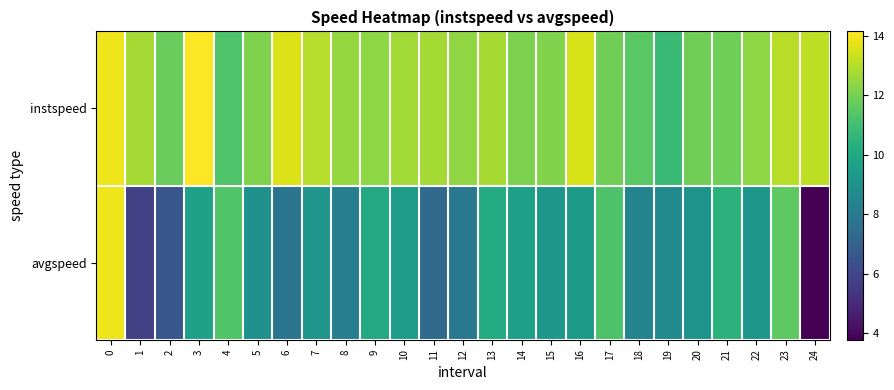

At 4, list the series in order from smallest to largest.

instspeed, avgspeed